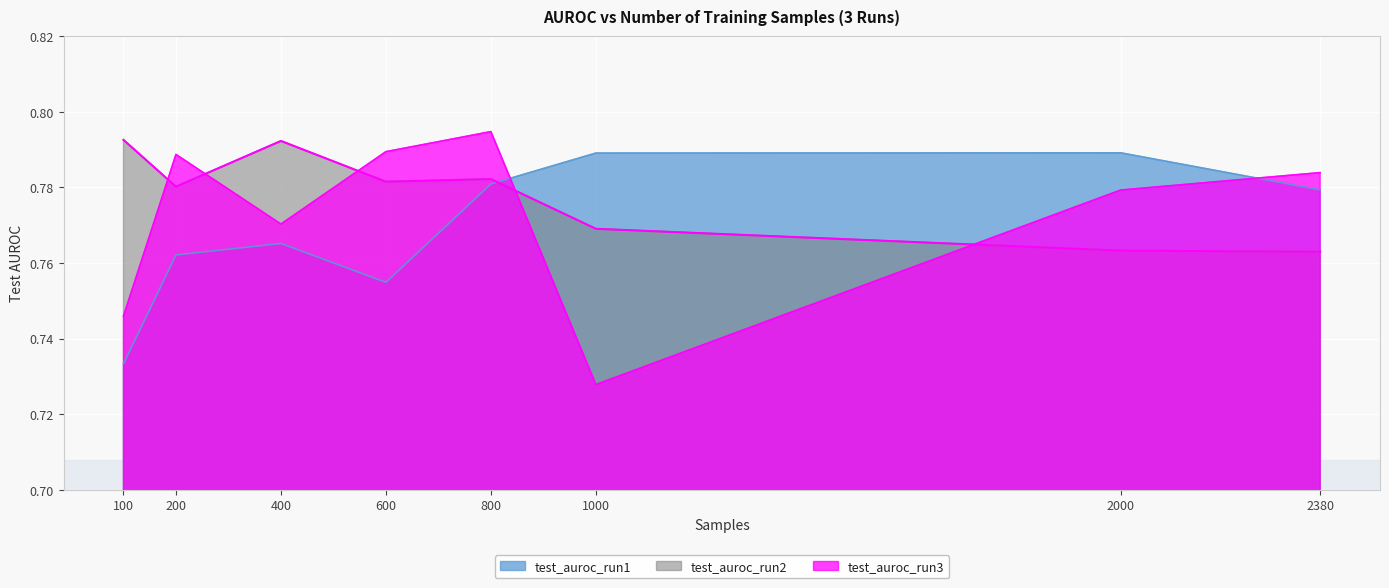

At which category is the sum across all series the highest?

800